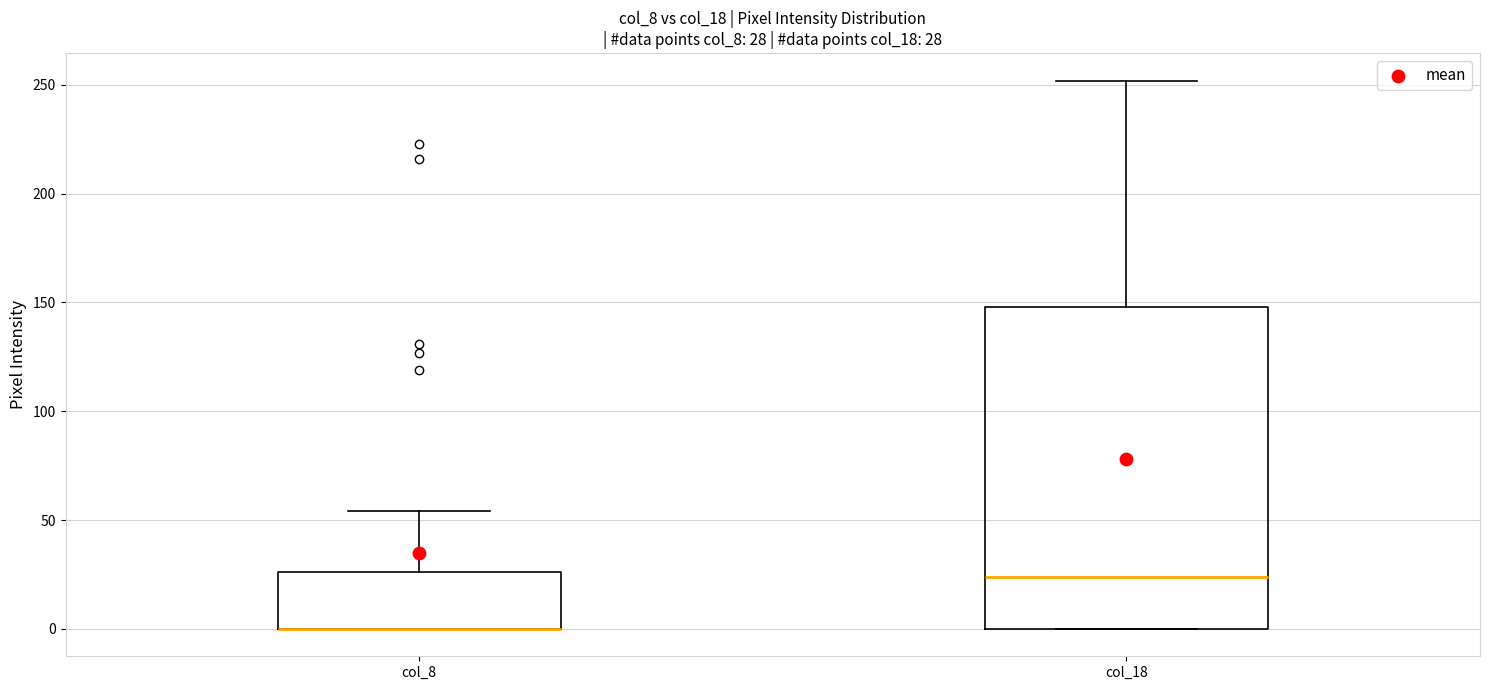

Comparing the boxes themselves (not the whiskers), which one is the tallest?

col_18